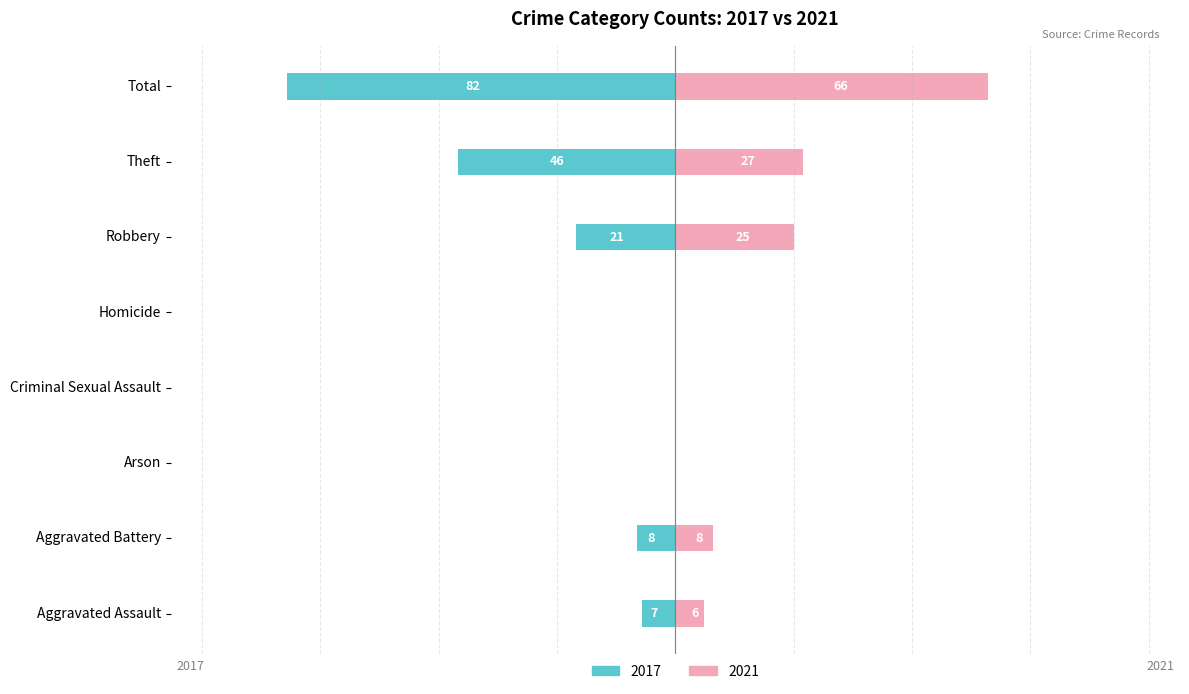

How many negative values does the 2017 series have?

5